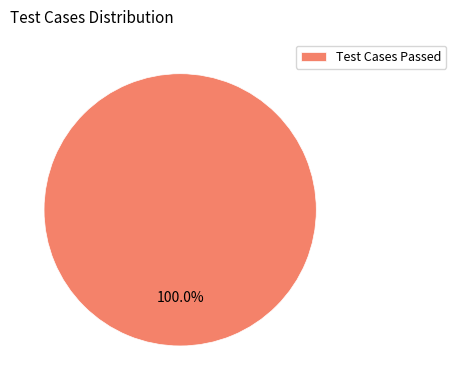

Count the number of slices in the pie.

1